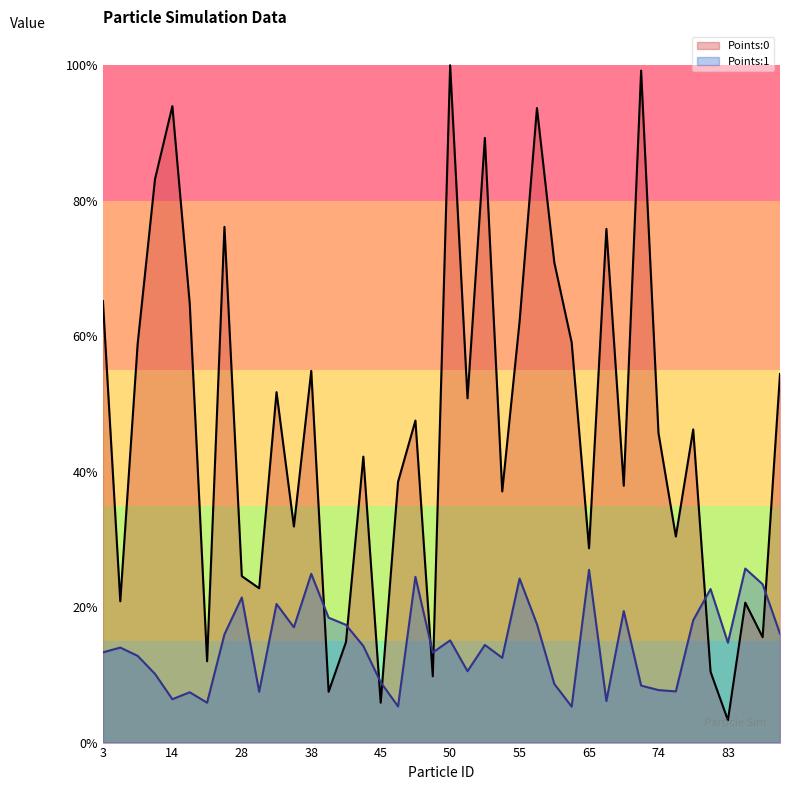

At 59, list the series in order from largest to smallest.

Points:0, Points:1